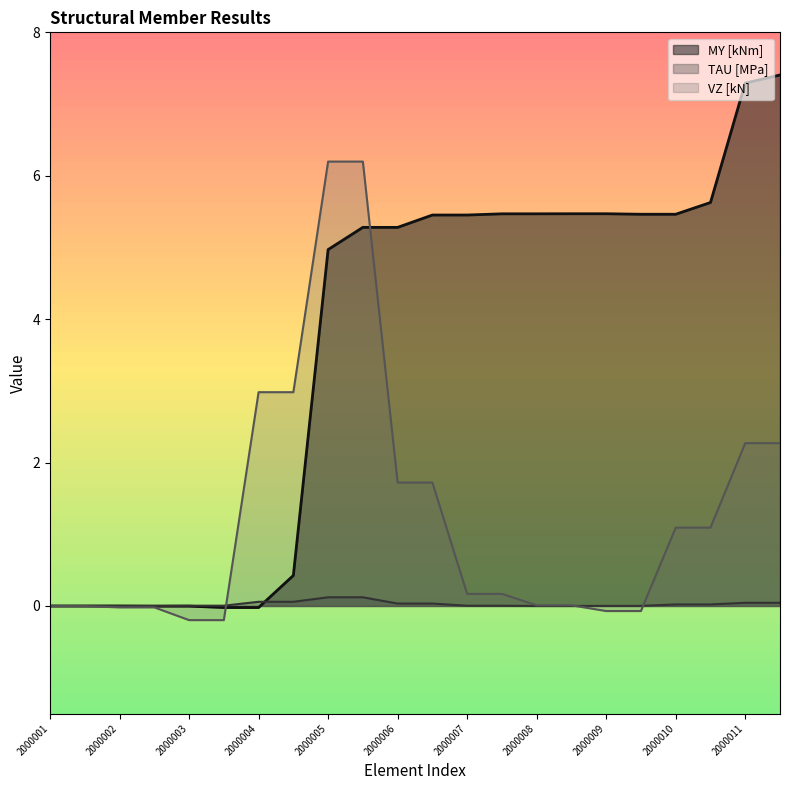

Is it true that VZ [kN] equals 3.0 at 2000004?

True